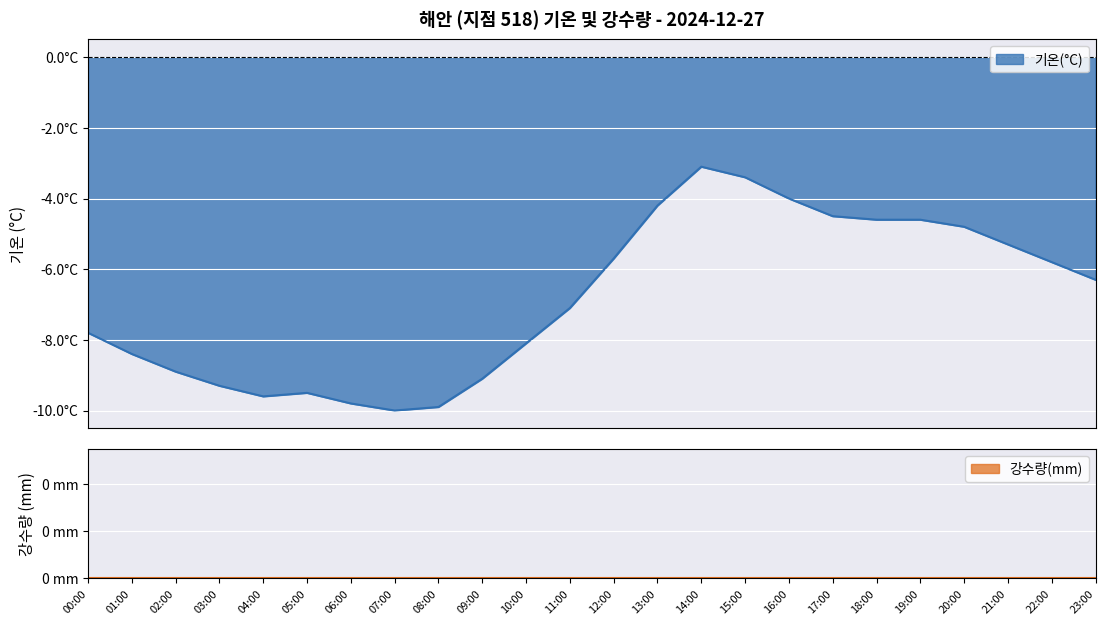

What is the sum of the values at 20:00 and 04:00?

-14.4